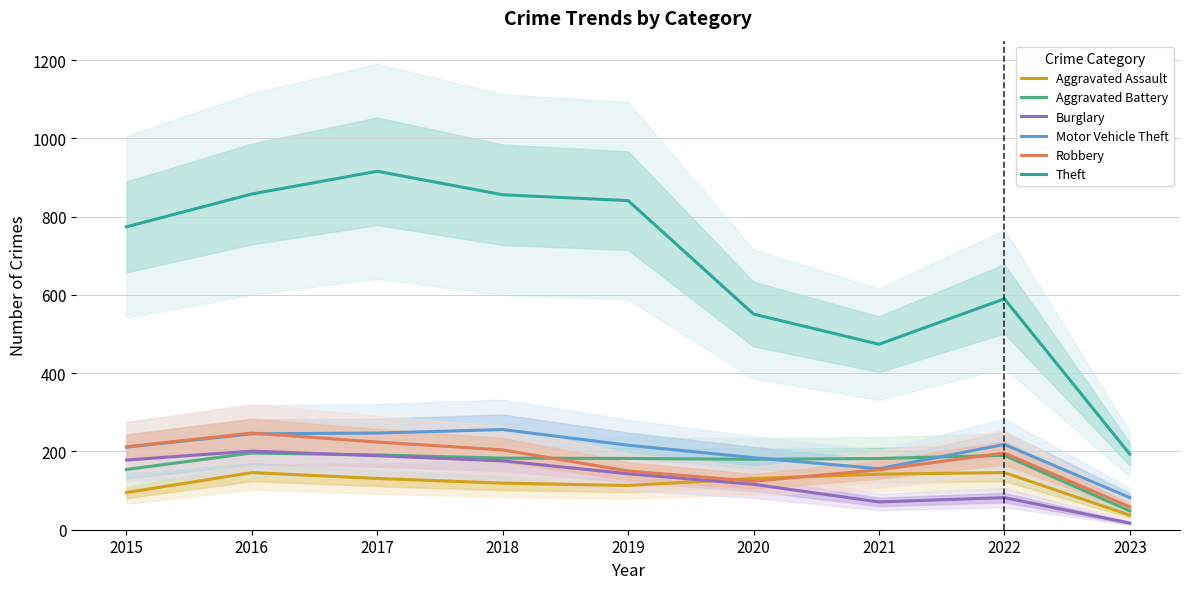

The value of Aggravated Assault at 2021 is 142. True or false?

True